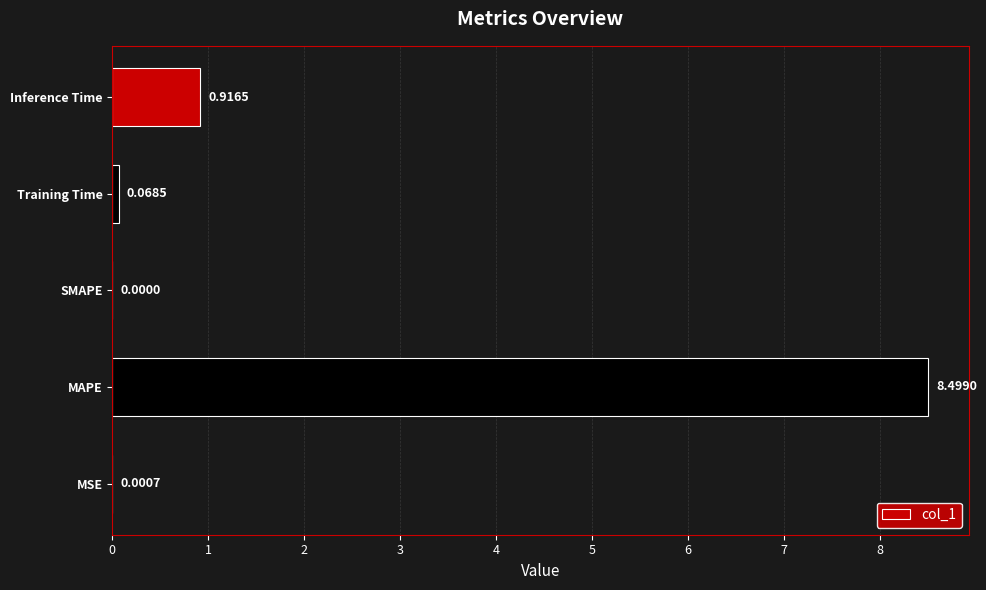

What is the sum of all values?

9.5